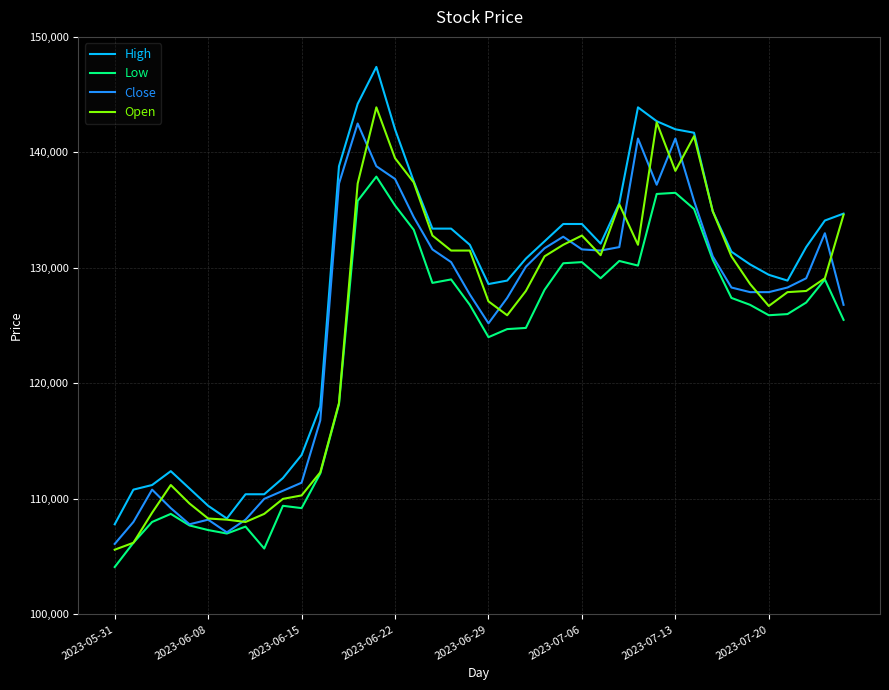

Which series has the largest total across all categories?

High